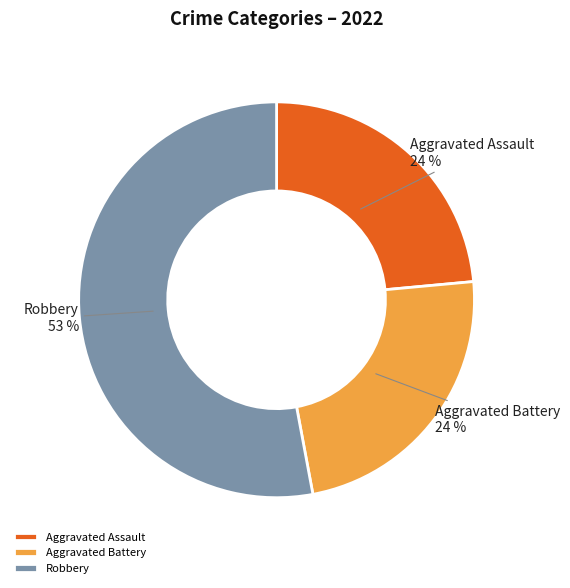

To the nearest percent, what is the difference between the Robbery and Aggravated Battery slice percentages?

29%